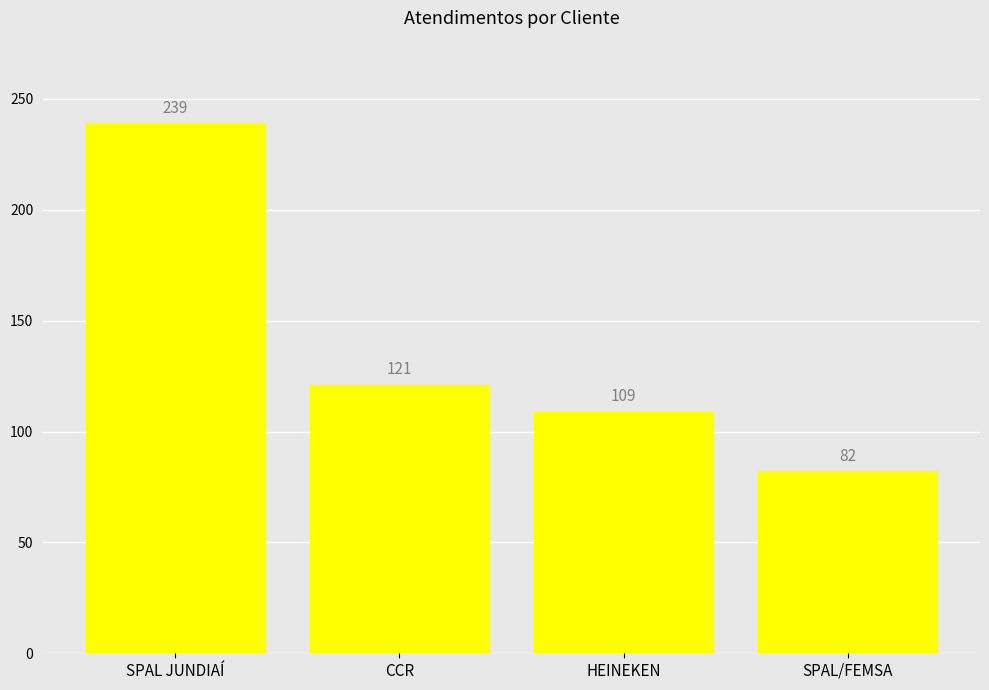

At which label is the value closest to 160?

CCR